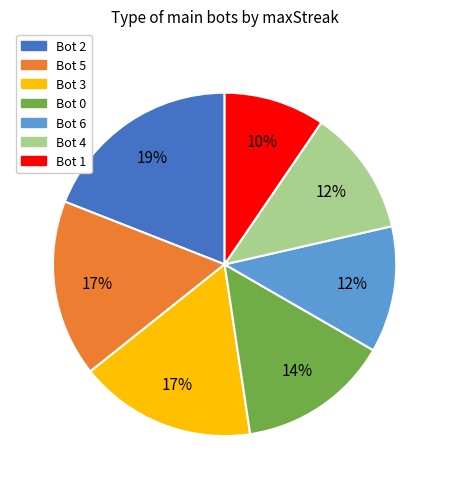

Which category has the biggest portion of the pie?

Bot 2